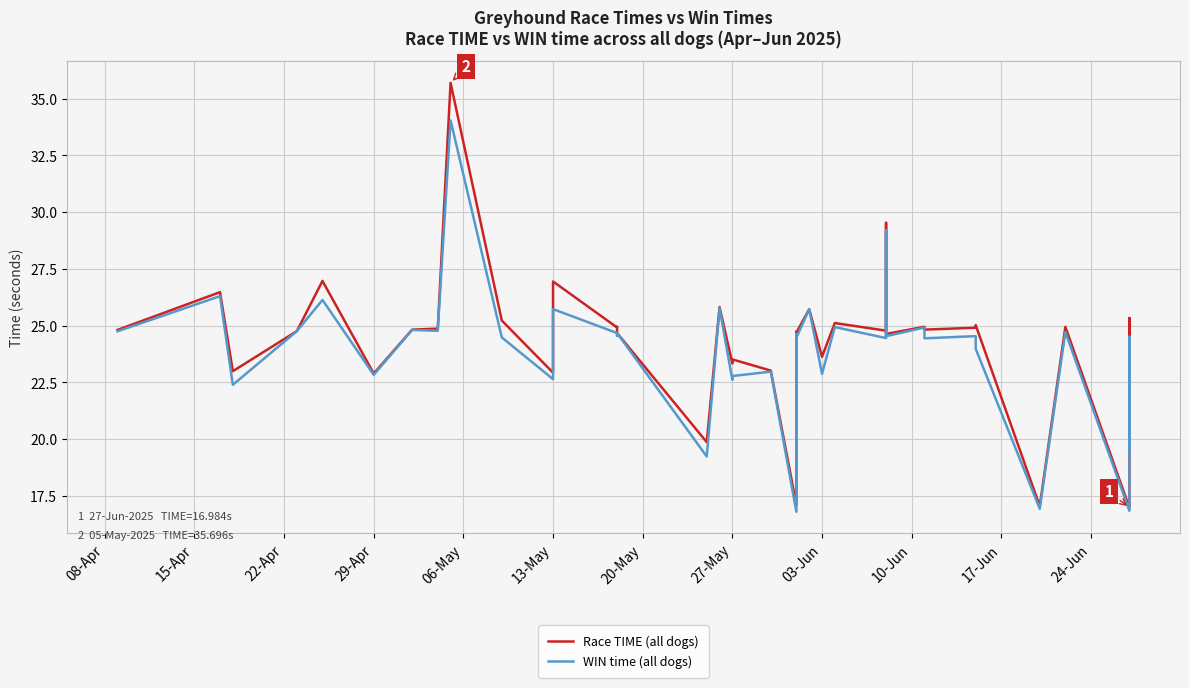

Reading left to right, transcribe all the data shown in this chart.

Race TIME (all dogs): 24.8	26.5	23.0	24.8	27.0	22.9	24.8	24.9	35.7	25.2	22.9	26.9	24.9	24.9	24.7	19.9	25.8	23.3	23.5	23.0	17.1	24.7	24.7	25.7	23.6	25.1	24.8	24.9	29.5	24.6	25.0	24.8	24.9	25.0	17.1	24.9	17.0	25.3	20.1	25.2
WIN time (all dogs): 24.8	26.3	22.4	24.8	26.1	22.8	24.8	24.8	34.0	24.5	22.6	25.7	24.7	24.6	24.7	19.2	25.8	22.6	22.8	23.0	16.8	24.6	24.5	25.7	22.9	24.9	24.5	24.5	29.2	24.5	24.9	24.4	24.5	24.0	16.9	24.7	16.8	24.5	19.5	24.5